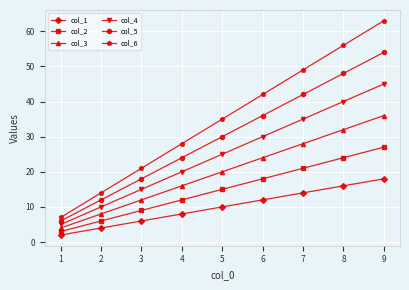

Count the col_6 values in the range 21 to 49.

5